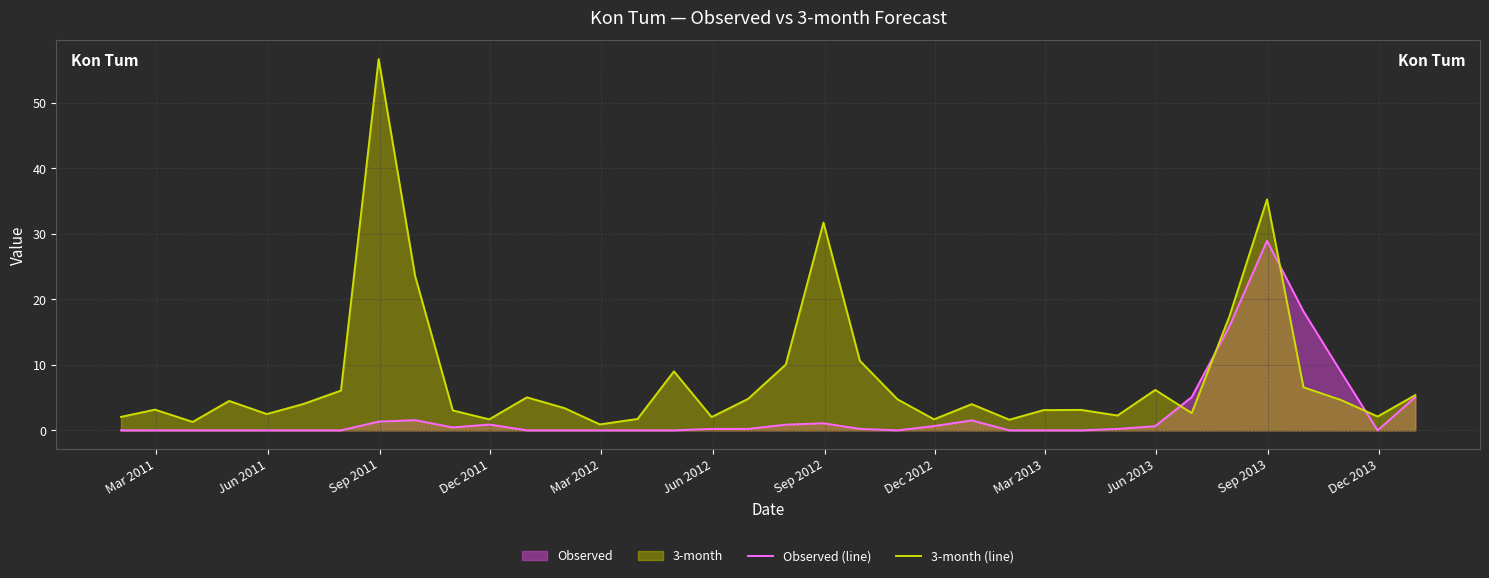

Which series has the largest total across all categories?

3-month (line)